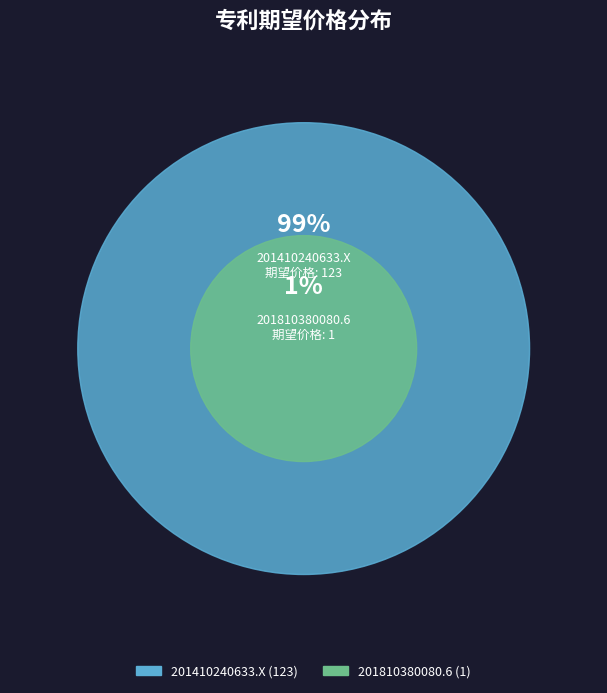

Is 201410240633.X the majority of the pie?

Yes